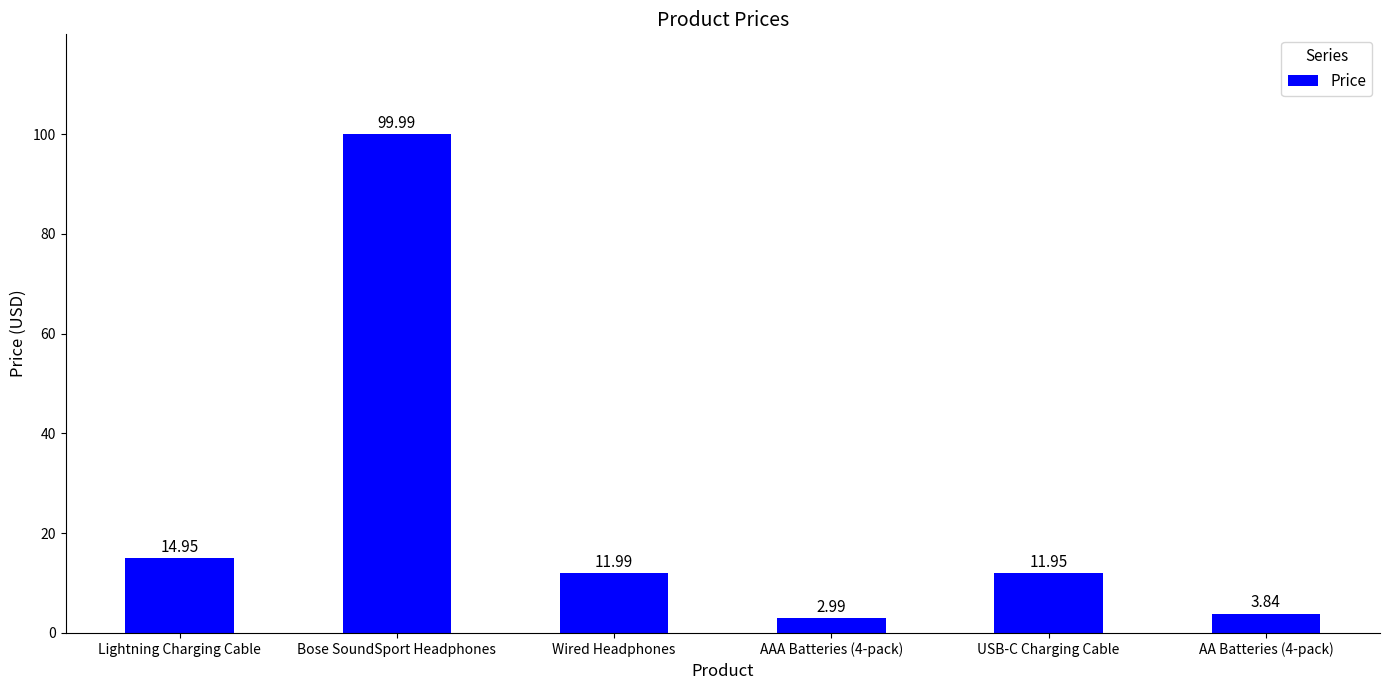

List the labels in order of value, largest first.

Bose SoundSport Headphones, Lightning Charging Cable, Wired Headphones, USB-C Charging Cable, AA Batteries (4-pack), AAA Batteries (4-pack)